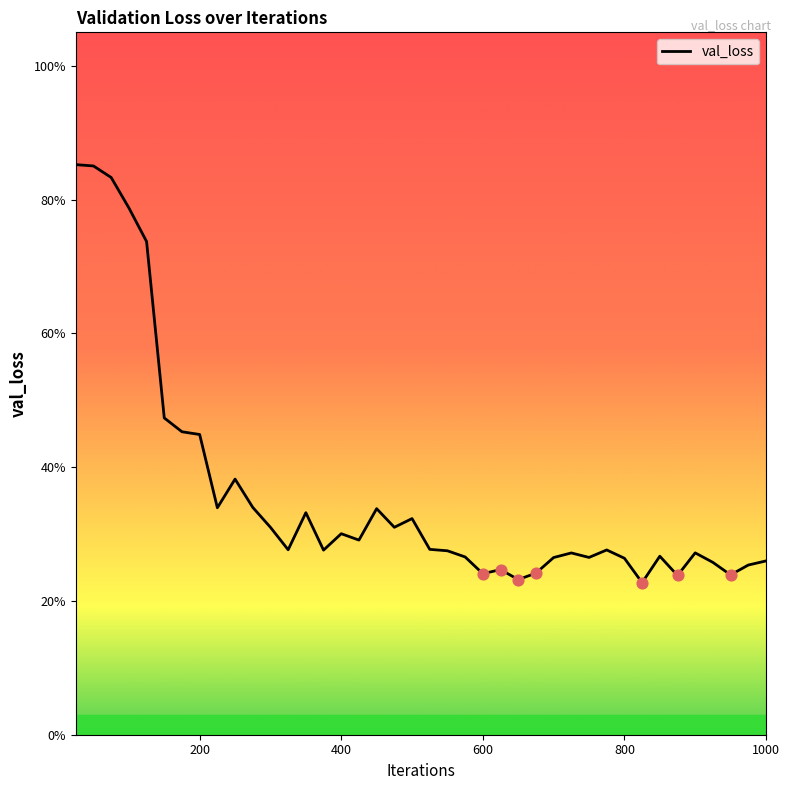

Is this an area chart (filled region under the line)?

No